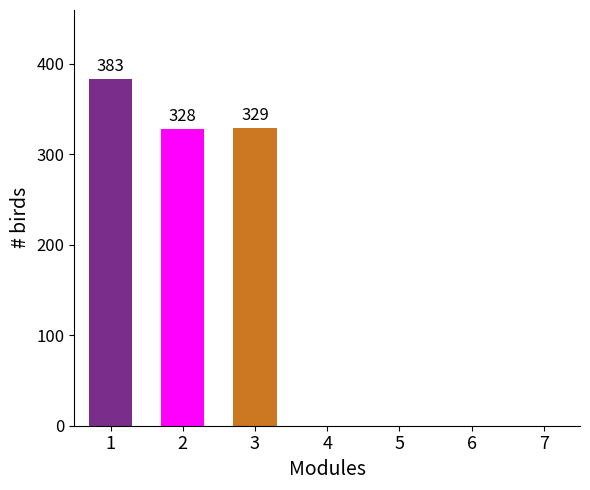

Count the number of data series in this chart.

3